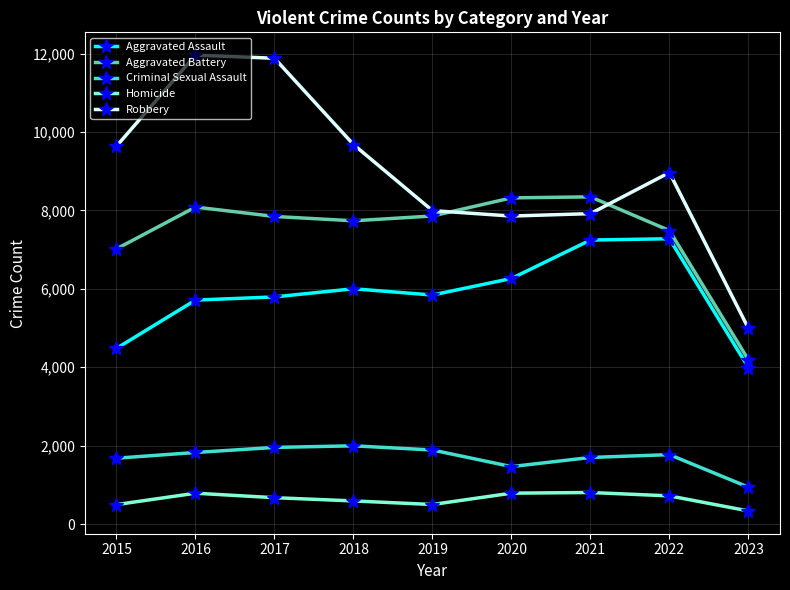

What is the difference between the maximum and minimum values in the Homicide series?

470